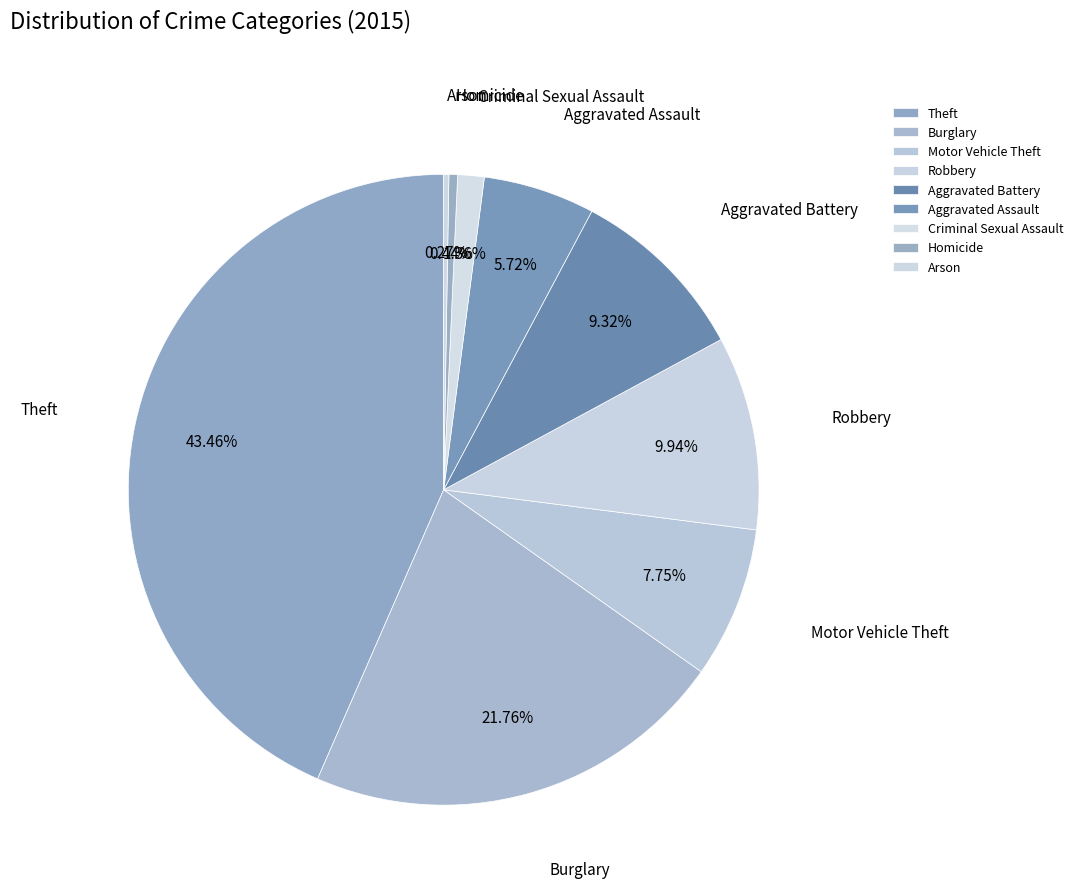

Do Homicide and Theft together represent more than half of the pie?

No